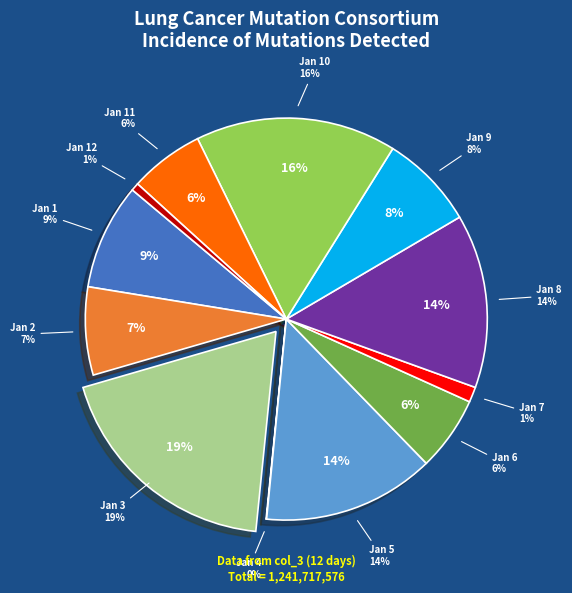

What percentage is NOT represented by 2022-01-04?

100.0%